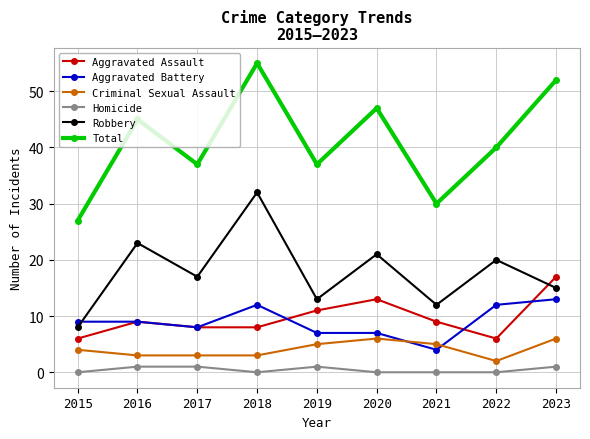

Between 2018 and 2020, which series saw the biggest shift?

Robbery